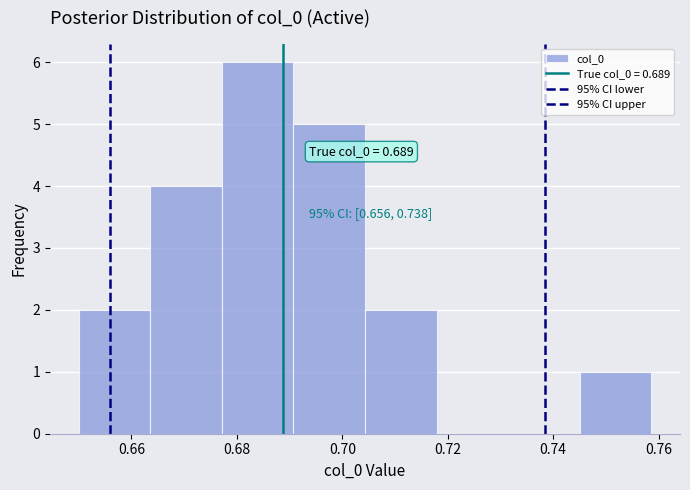

Over which range of the x-axis is the bar tallest?

0.678 to 0.690